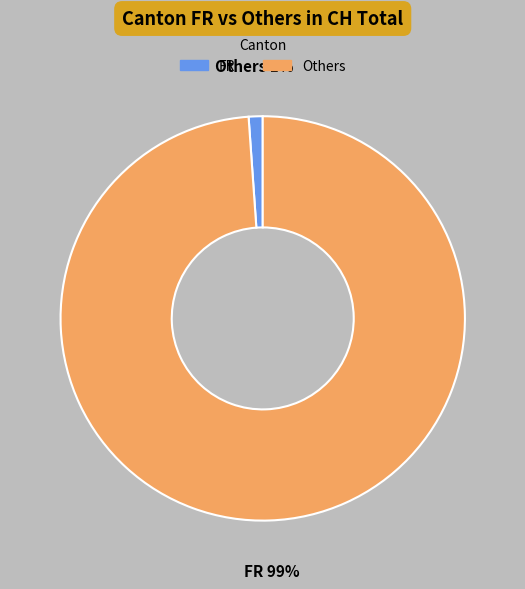

Is there a majority slice in this chart?

Yes